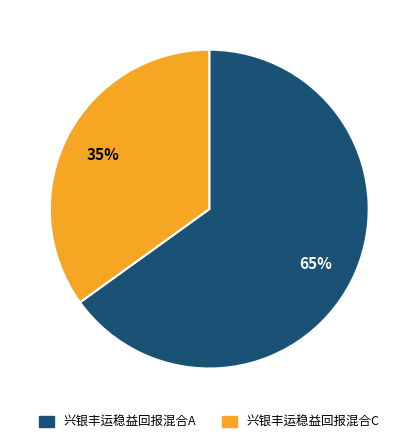

Count the number of slices in the pie.

2